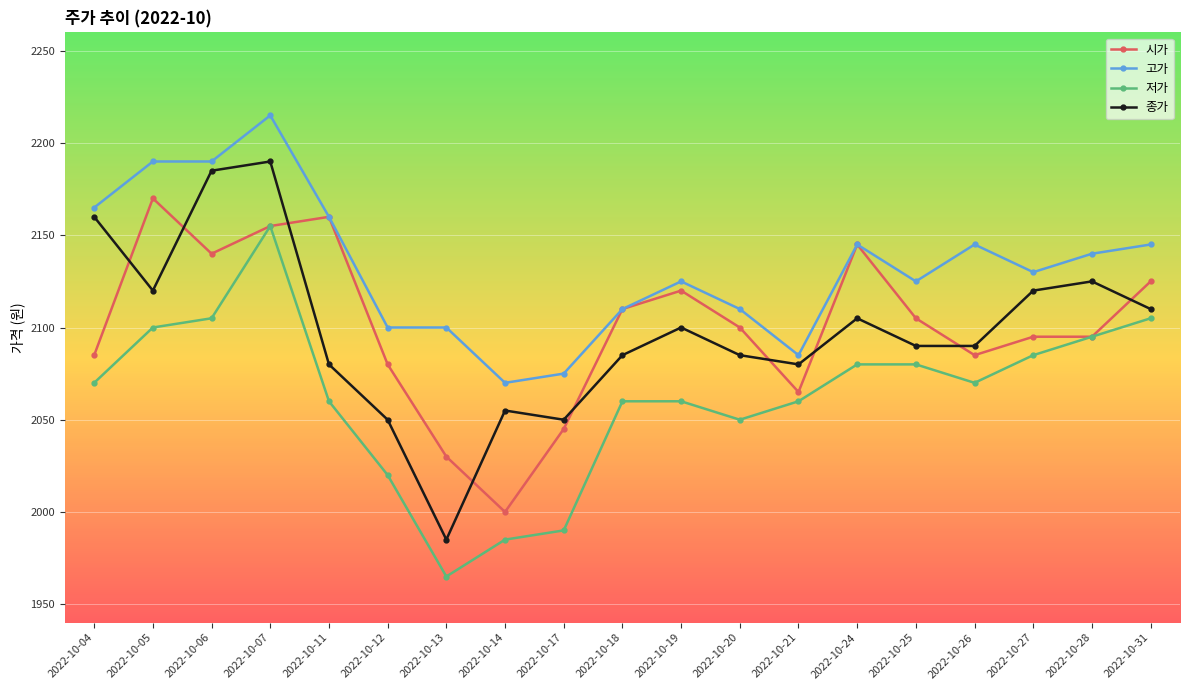

What is the difference between the highest and lowest values at 2022-10-07?

60